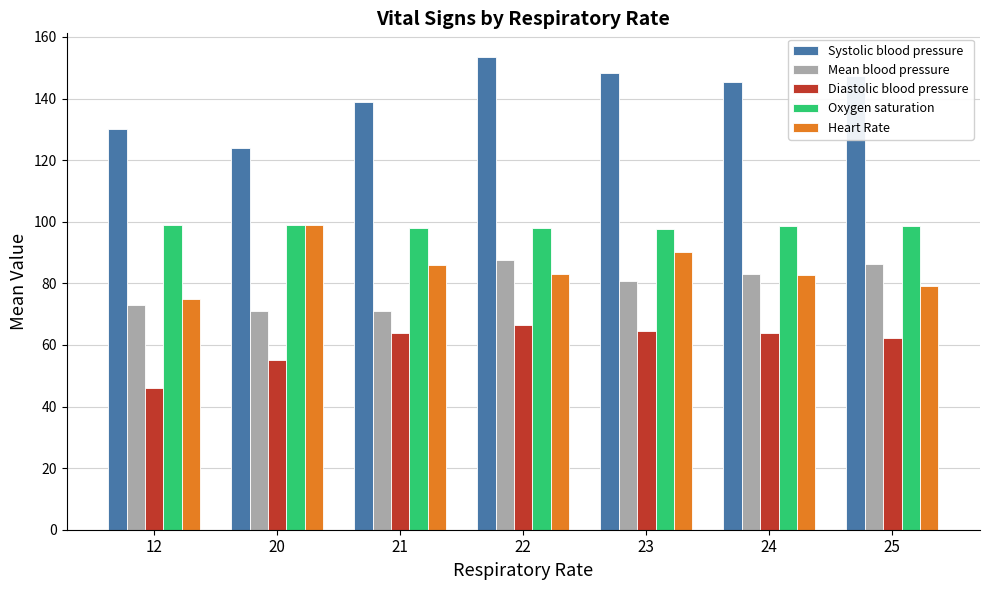

How many values in the Diastolic blood pressure series are below 64?

3